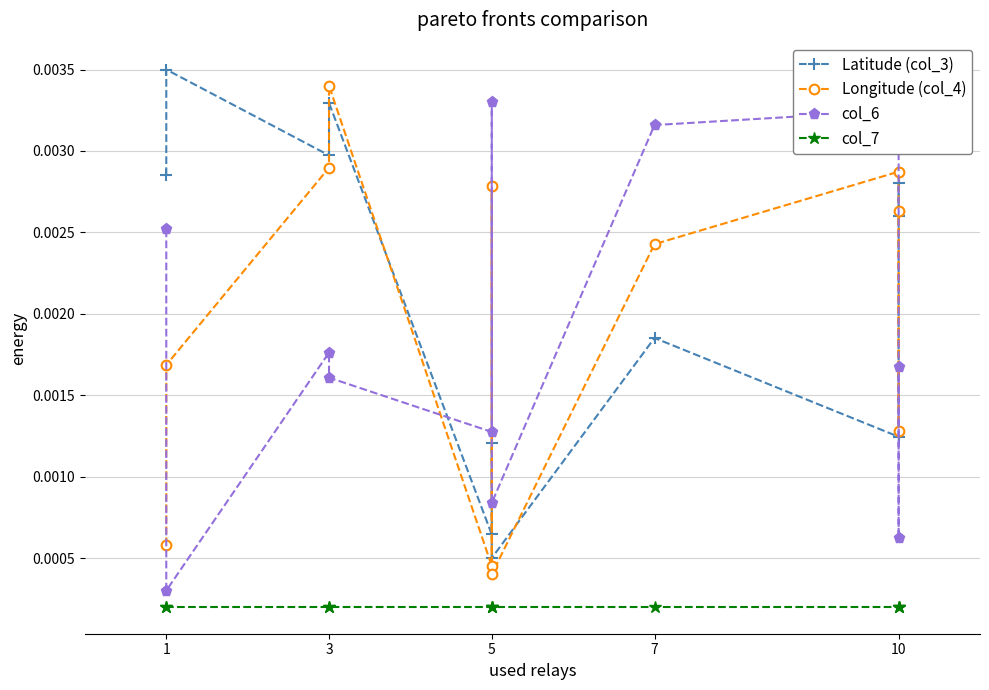

What is the label of the 6th point from the left?

5